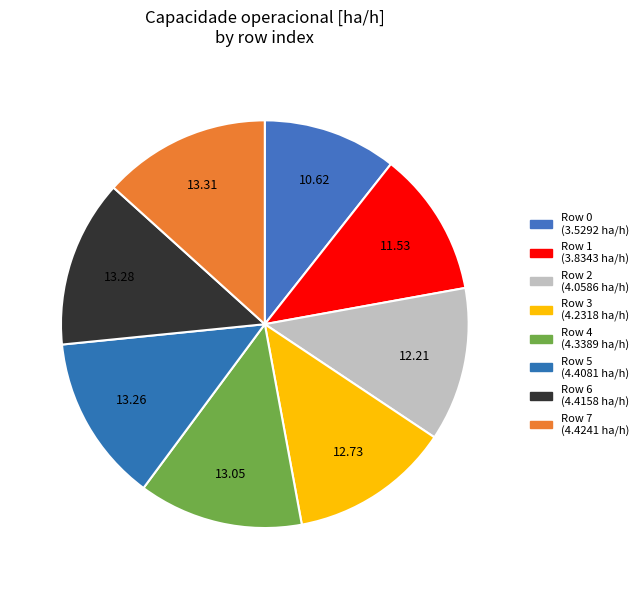

Is there a majority slice in this chart?

No